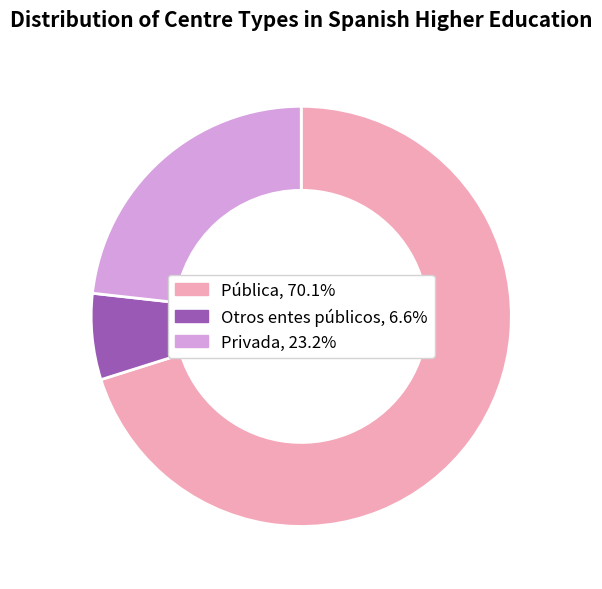

Does any single category account for the majority?

Yes